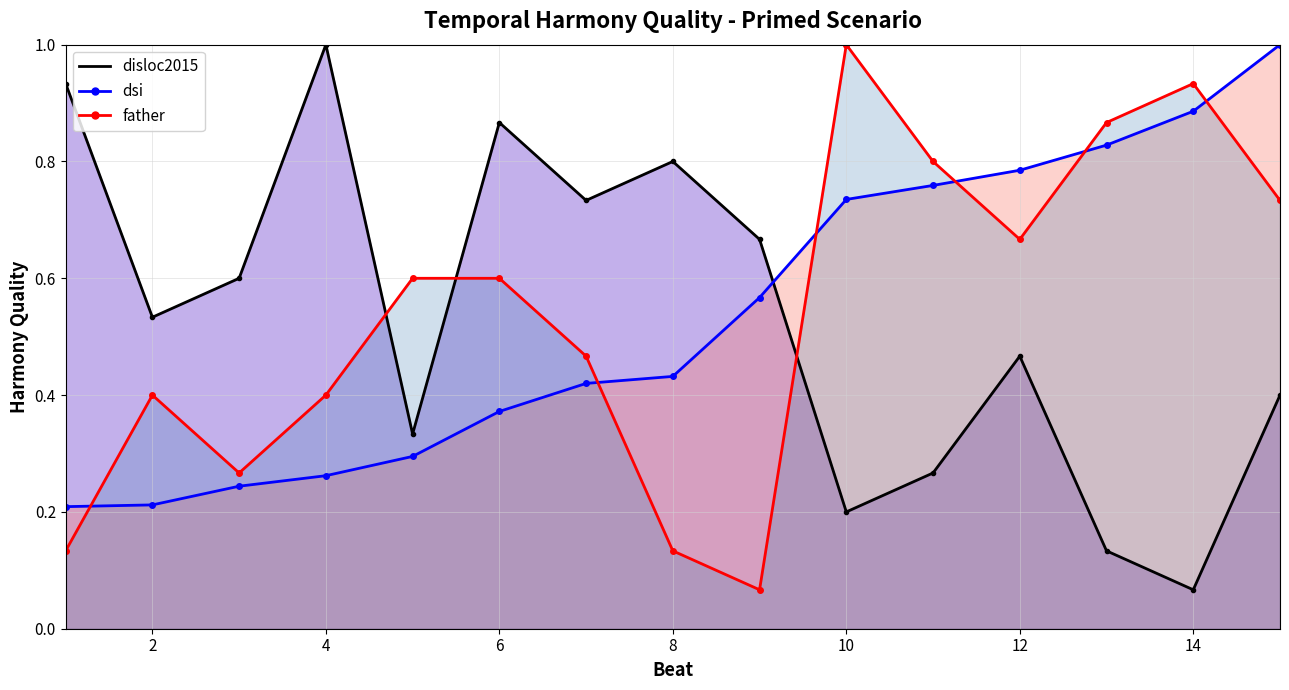

What is the difference between the highest and lowest values at 12?

0.3